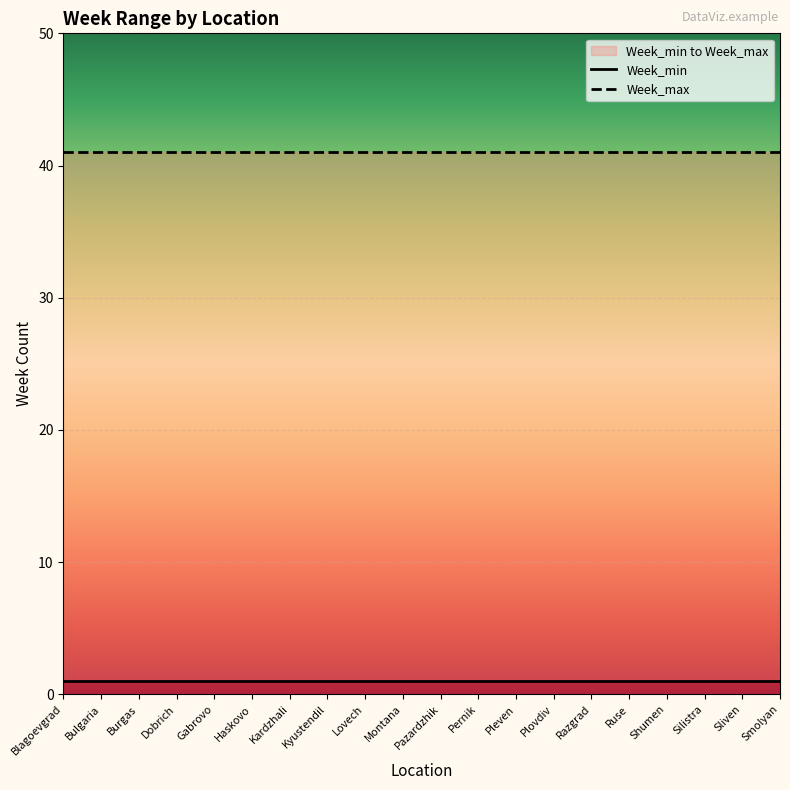

Where is Week_max nearest to the value 41?

Blagoevgrad